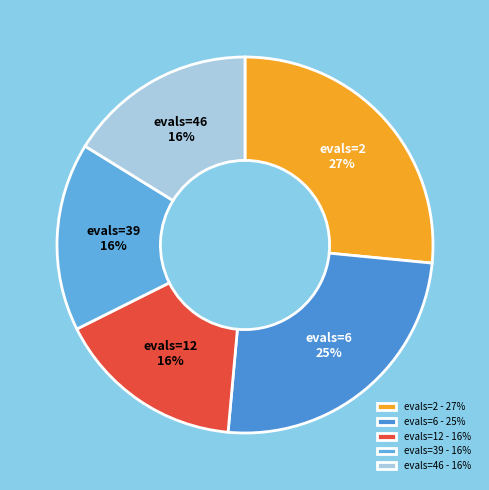

Which has a higher value, evals=46 or evals=39?

evals=46